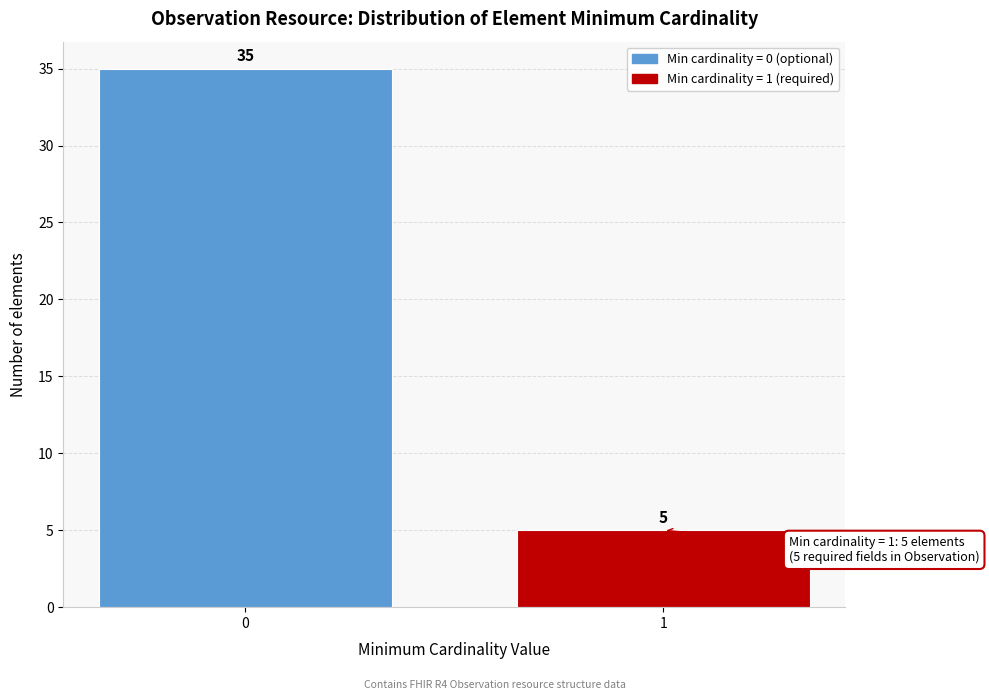

Reading left to right, what are all the values shown in this chart?

0=35	1=5